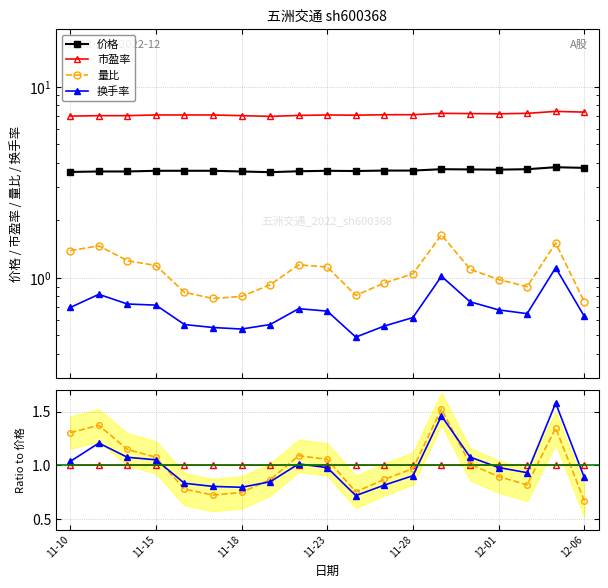

True or false: 价格 and 市盈率 cross at least once.

False